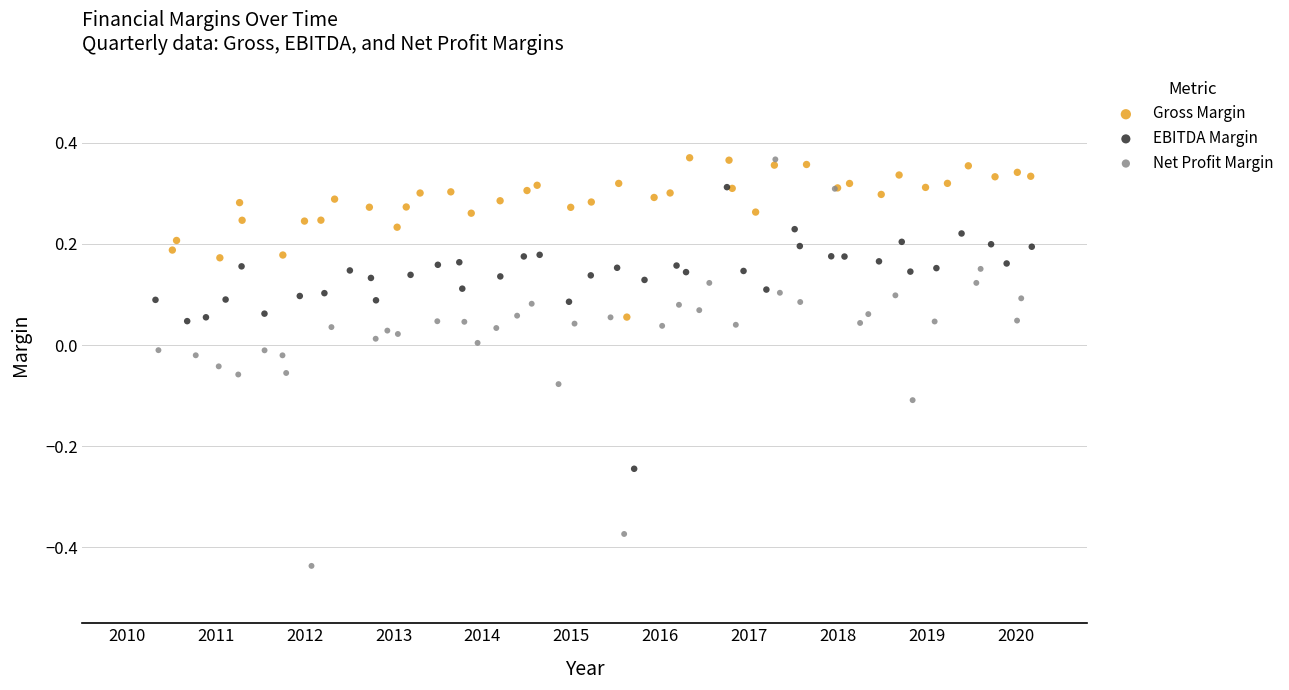

Which series reaches the minimum Y coordinate?

Net Profit Margin